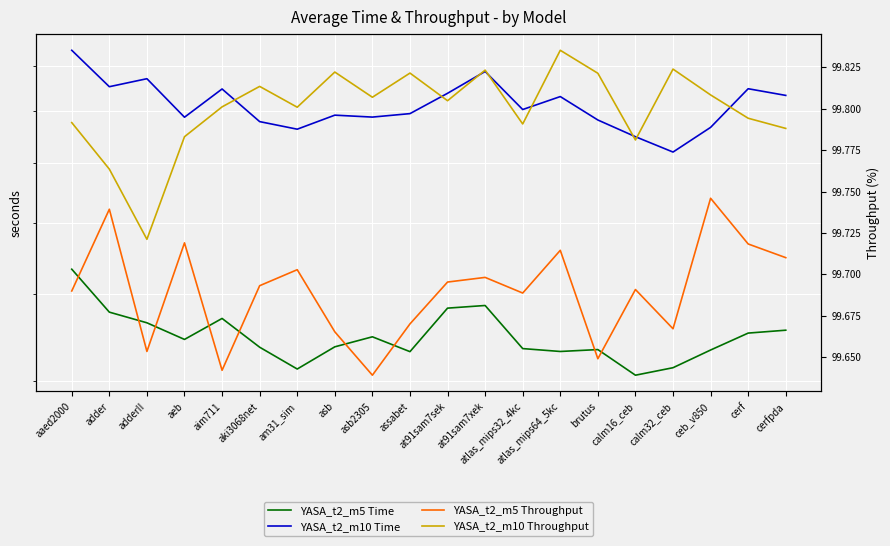

What is the smallest value displayed?

40.6